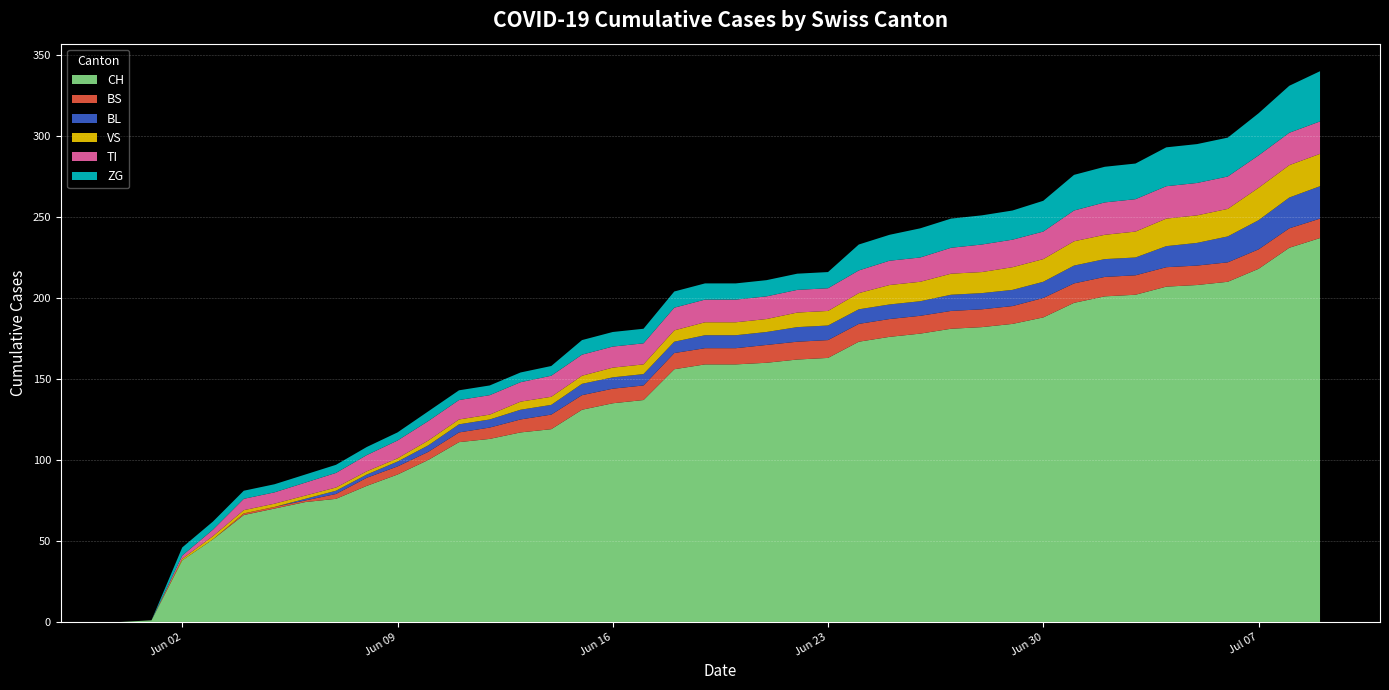

Reading right to left, extract all data points from this chart.

CH: 237	231	218	210	208	207	202	201	197	188	184	182	181	178	176	173	163	162	160	159	159	156	137	135	131	119	117	113	111	100	91	84	76	74	70	66	51	38	1	0
BS: 12	12	12	12	12	12	12	12	12	12	11	11	11	11	11	11	11	11	11	10	10	10	9	9	9	9	8	7	6	5	5	5	3	1	1	1	0	0	0	0
BL: 20	19	18	16	14	13	11	11	11	10	10	10	10	9	9	9	9	9	8	8	8	7	7	7	7	6	6	5	5	4	3	2	2	1	0	0	0	0	0	0
VS: 20	20	20	17	17	17	16	15	15	14	14	13	13	12	12	10	9	9	8	8	8	7	6	6	5	5	5	3	3	3	2	2	2	2	2	2	2	1	0	0
TI: 20	20	20	20	20	20	20	20	19	17	17	17	16	15	15	14	14	14	14	14	14	14	13	13	13	13	12	12	12	12	11	10	9	8	7	7	4	2	0	0
ZG: 31	29	26	24	24	24	22	22	22	19	18	18	18	18	16	16	10	10	10	10	10	10	9	9	9	6	6	6	6	6	5	5	5	5	5	5	5	5	0	0